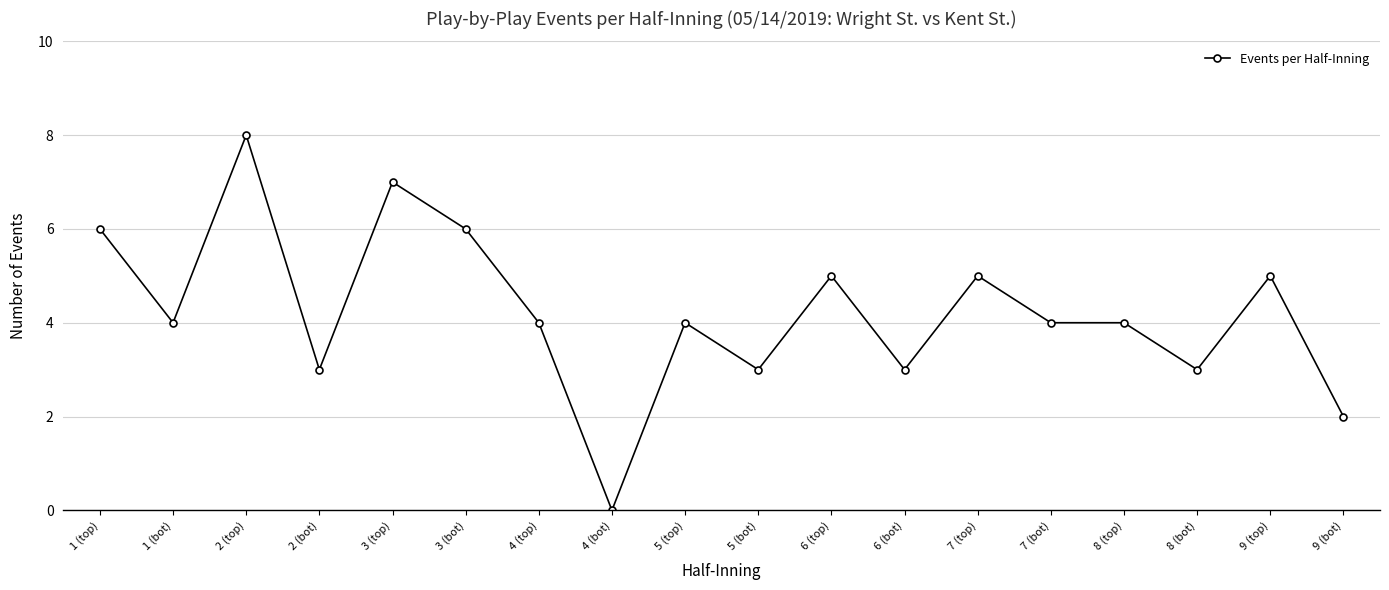

What is the ratio of the value at 7 (top) to the value at 2 (bot)?

1.7